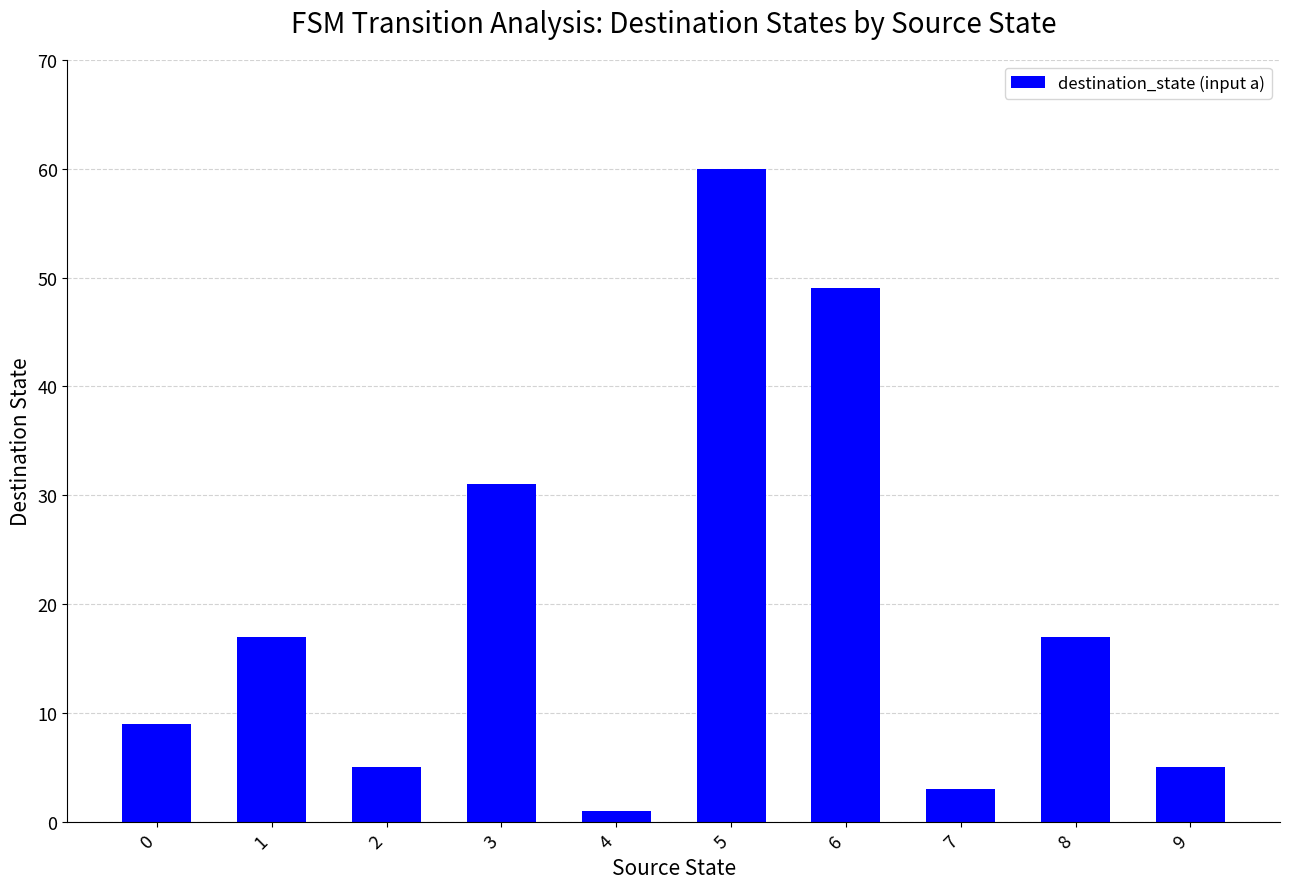

The chart shows a value of 9 at 0. True or false?

True